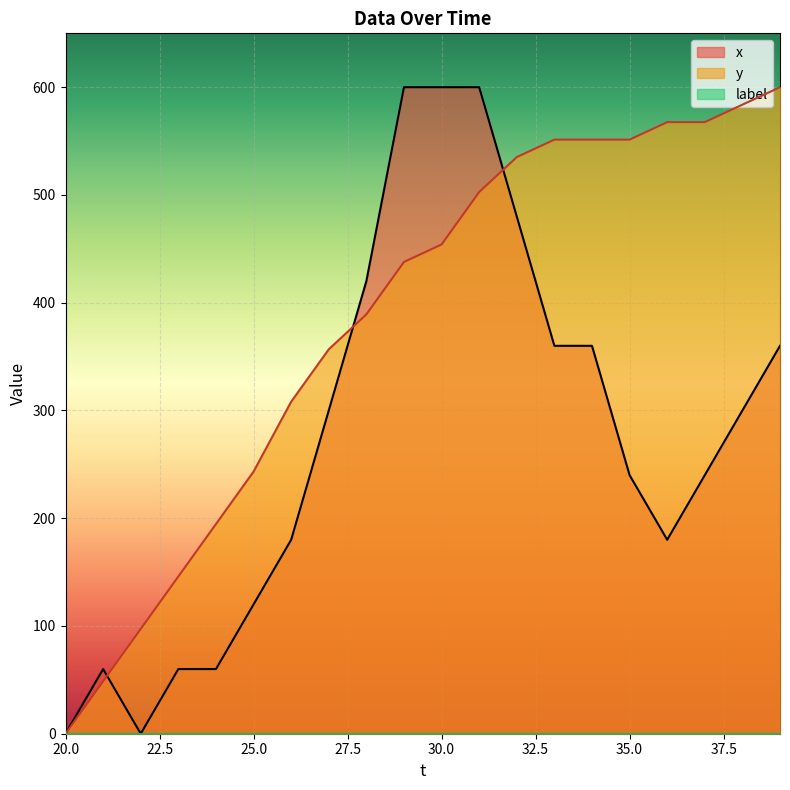

Which series has the largest total across all categories?

y